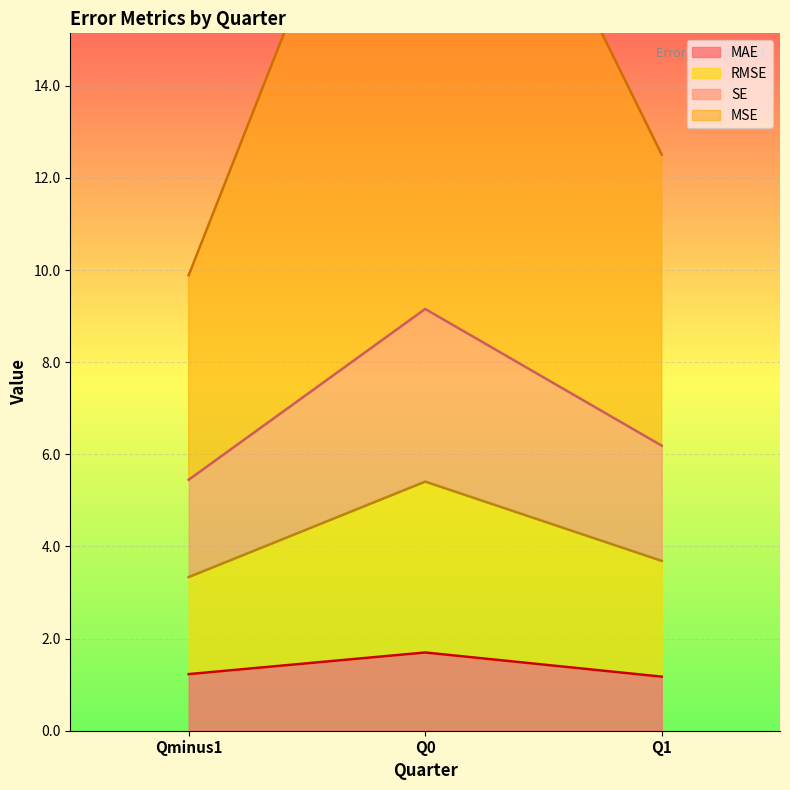

How many values in the MSE series are below 12?

1